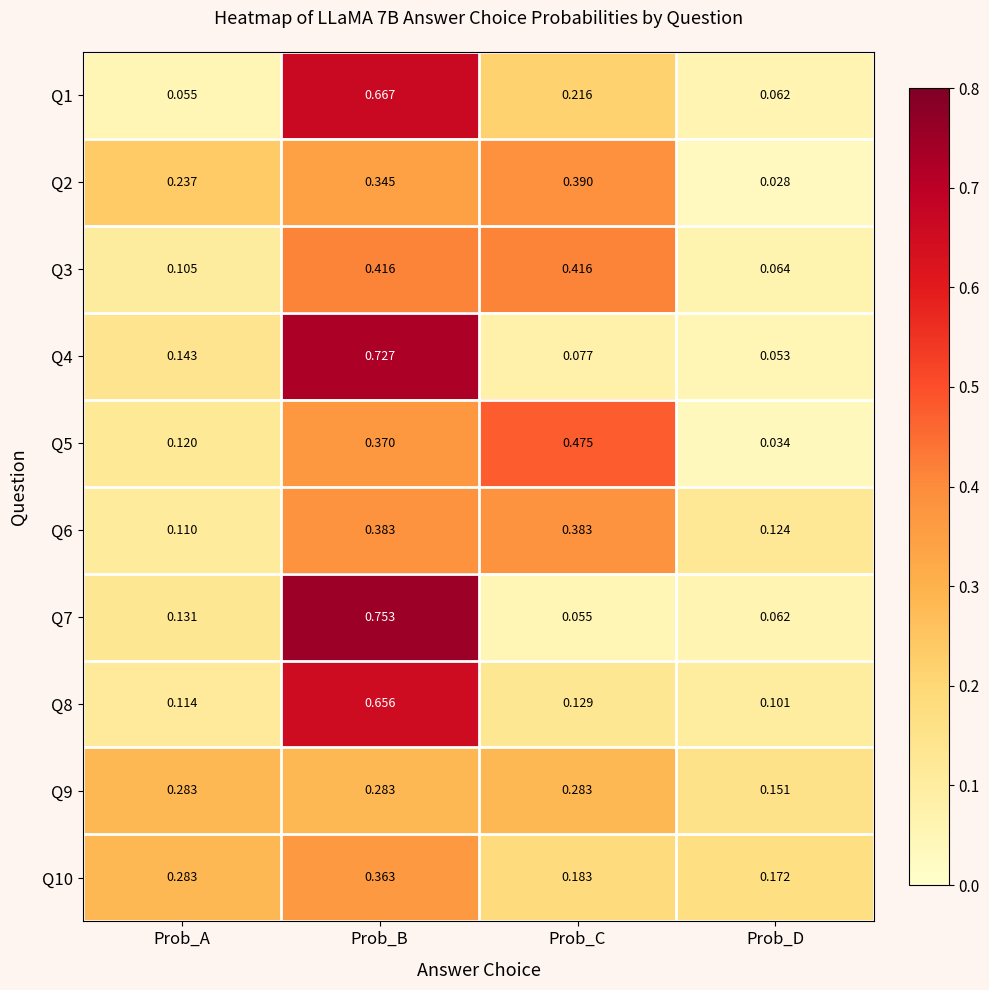

Which series has the widest spread of values?

Q7